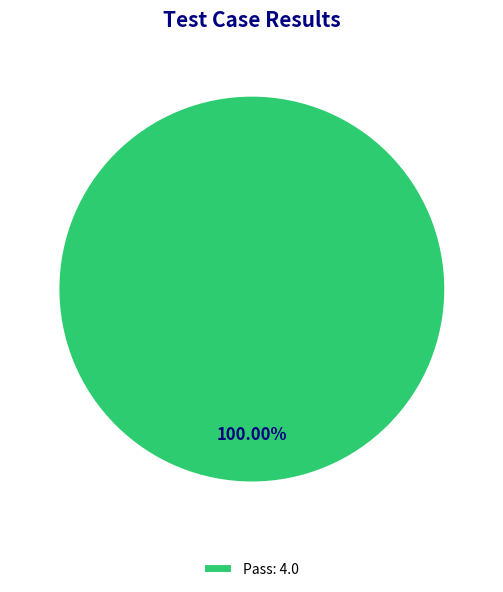

Which slice represents more than half of the pie?

Pass: 4.0